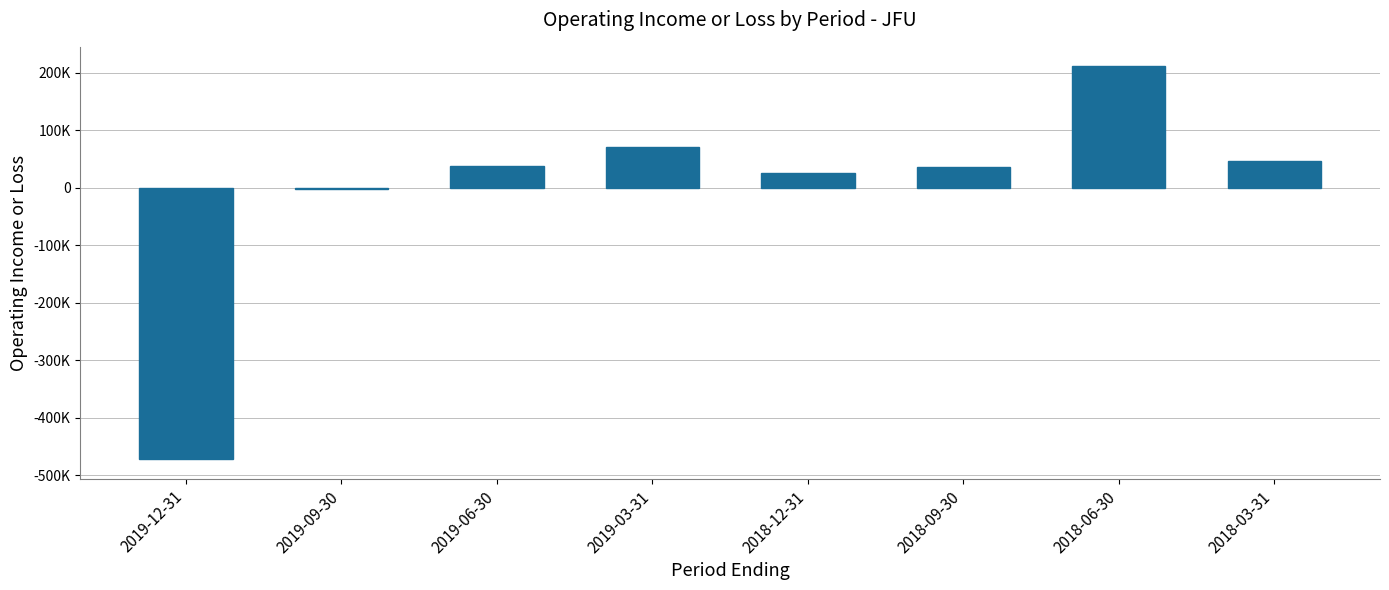

Are the bars horizontal?

No